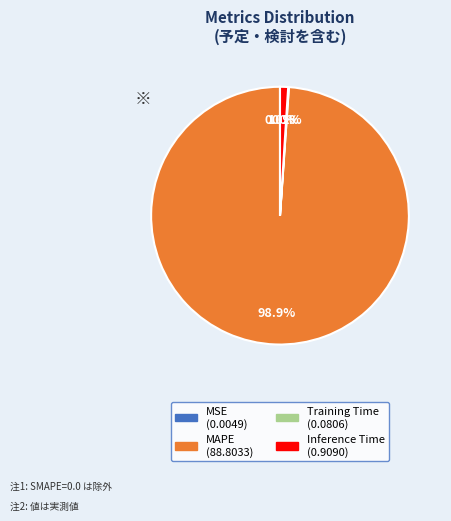

Which slice is the largest?

MAPE